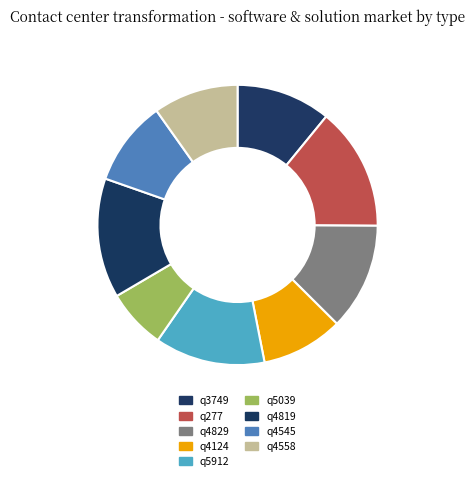

Count the number of slices in the pie.

9